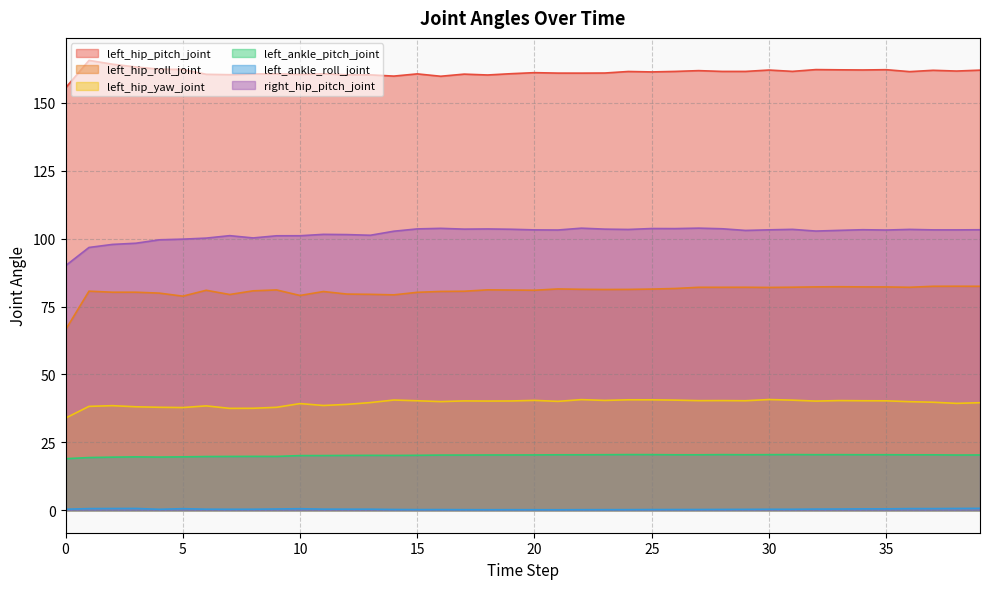

Between 2 and 27, which series saw the biggest shift?

right_hip_pitch_joint